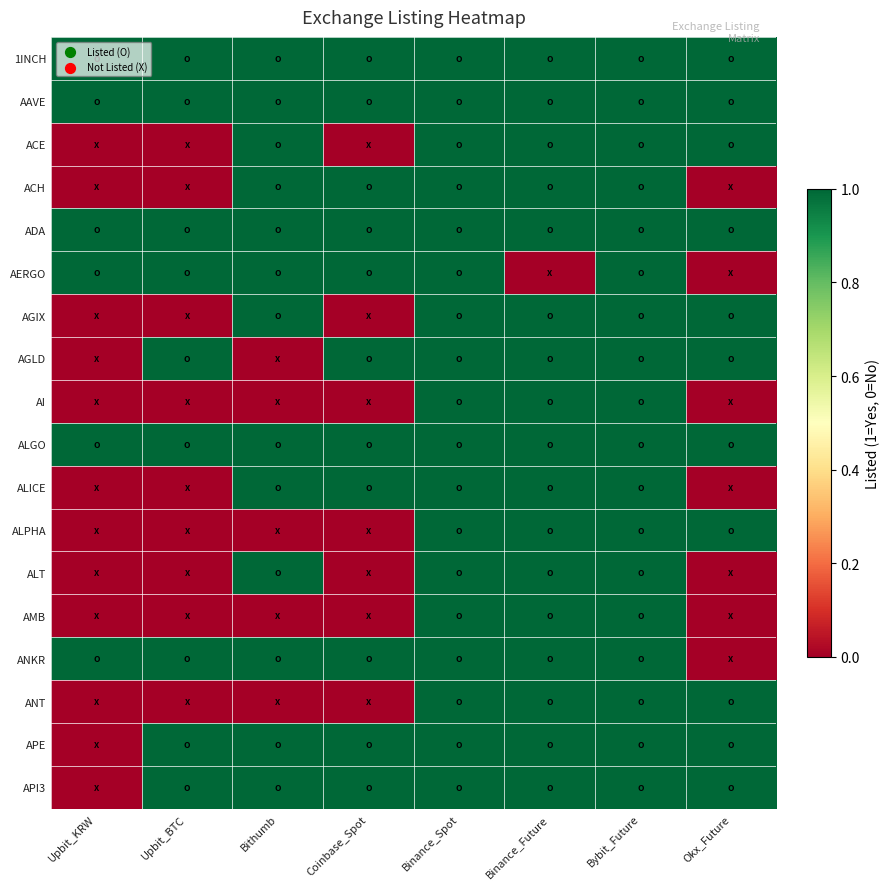

At how many categories does at least one series exceed 0?

8